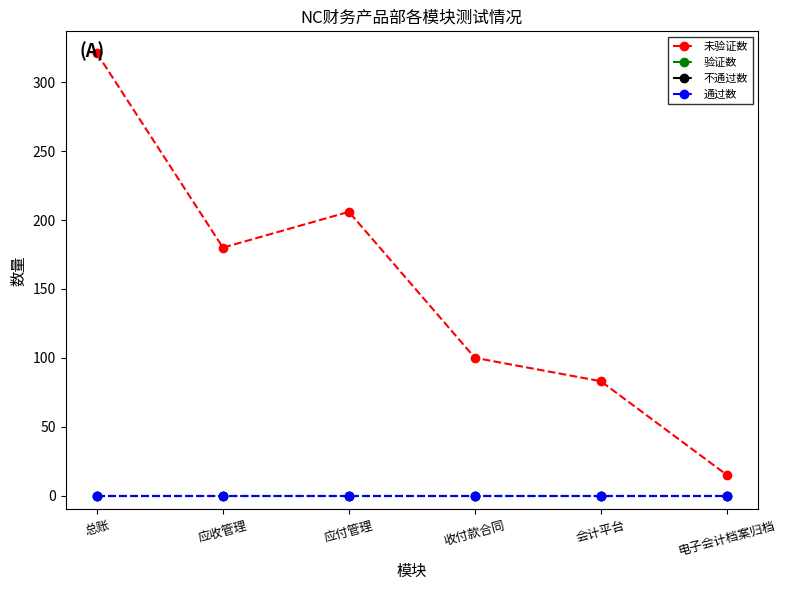

How many lines are shown in the chart?

4